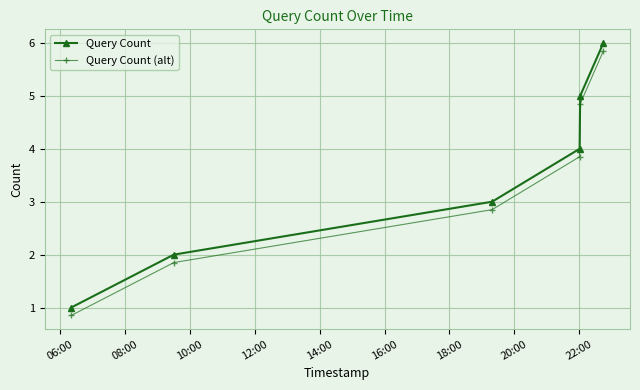

How many data points in Query Count are less than 4?

3